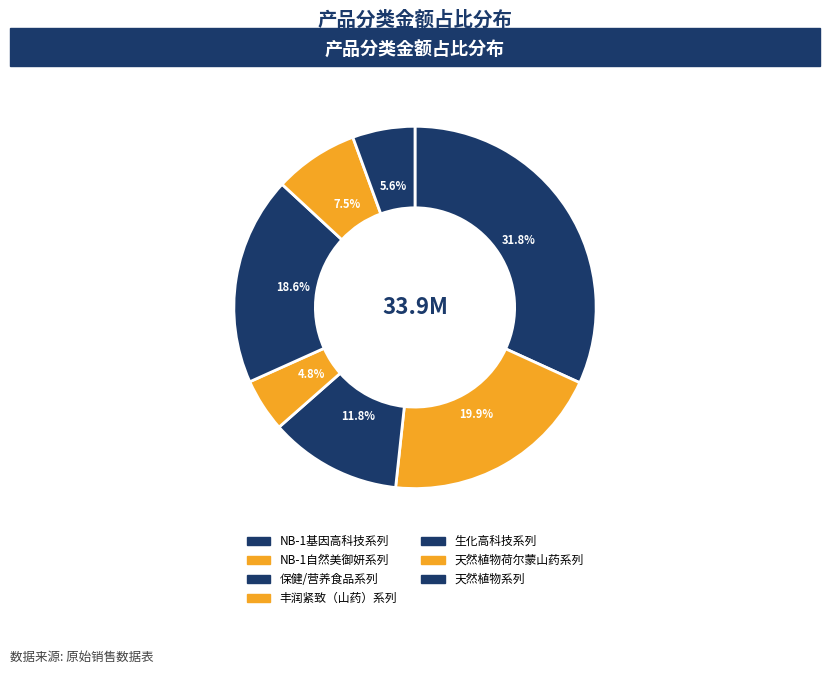

Does 天然植物荷尔蒙山药系列 represent more than half of the total?

No